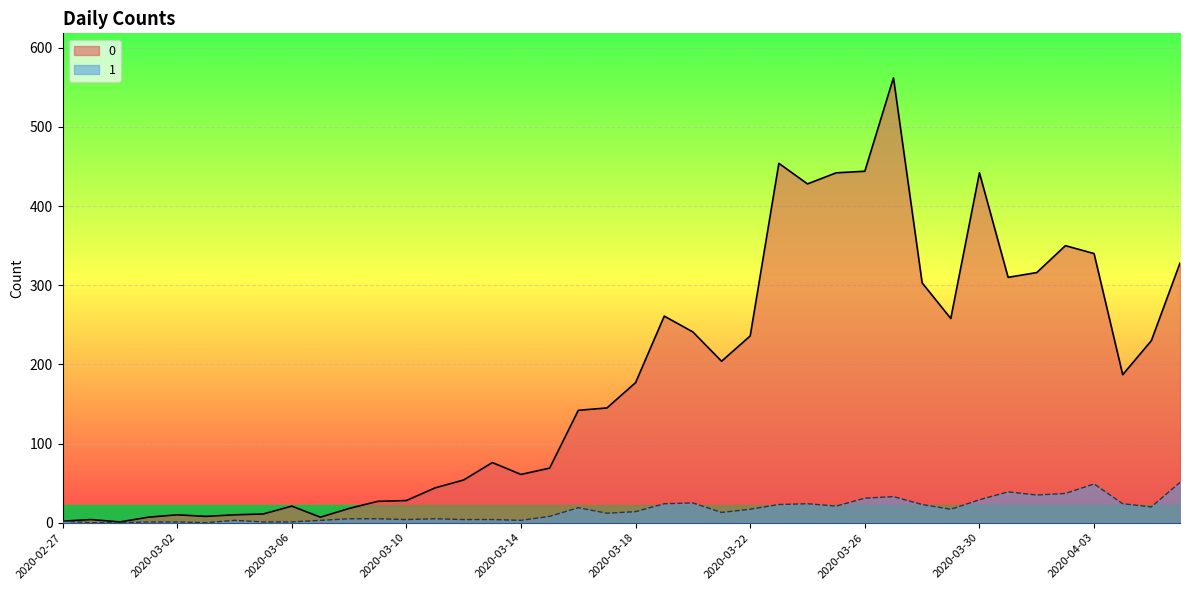

Which label corresponds to the largest value in the chart?

2020-03-27